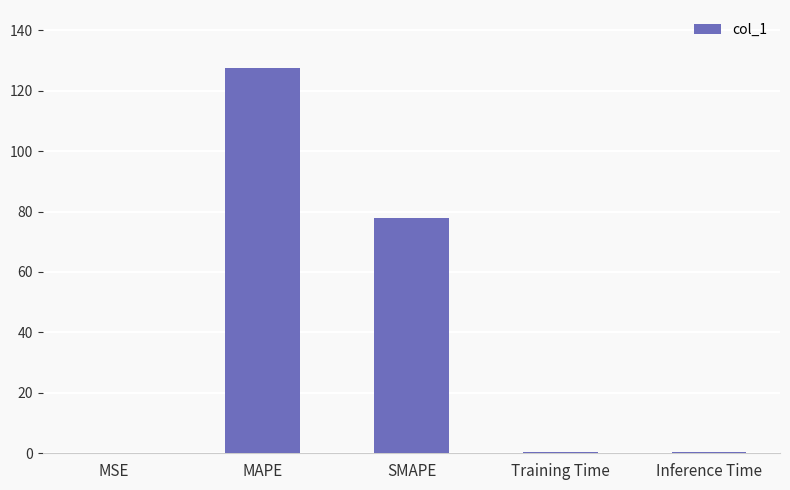

What is the change in value from SMAPE to Training Time?

-77.5